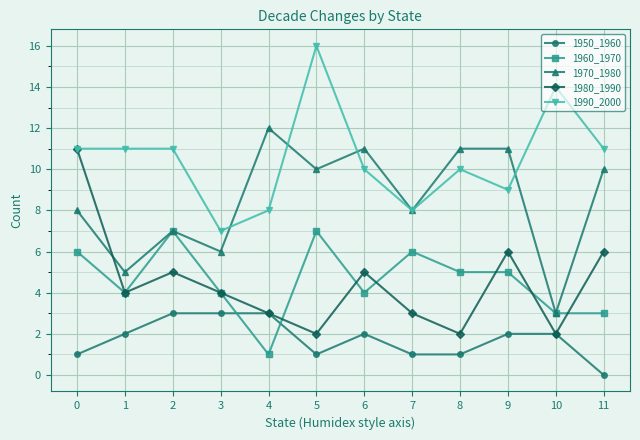

Which label corresponds to the smallest value in the chart?

11